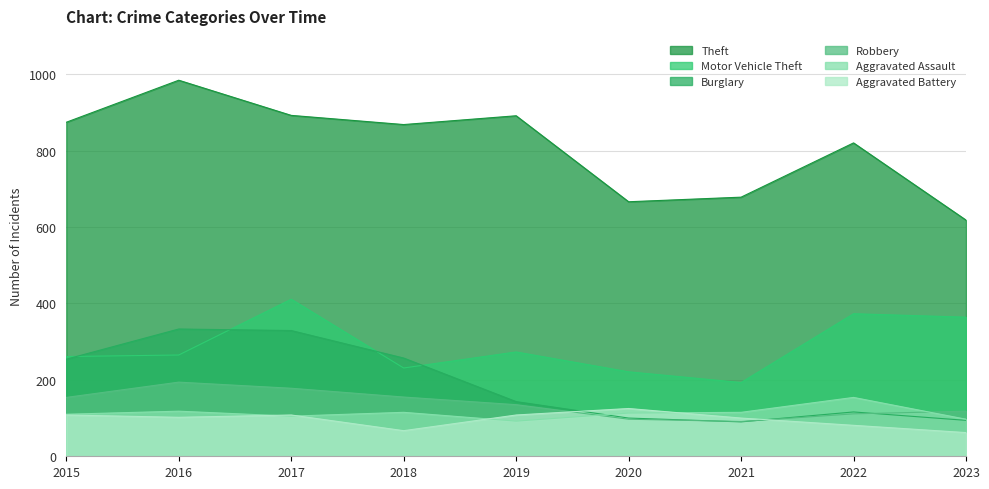

What is the sum of all Burglary values?

1716